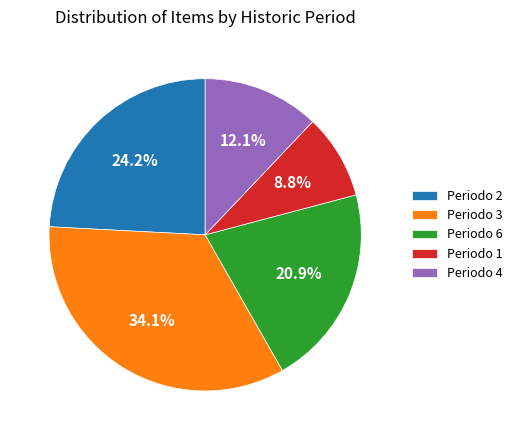

Rank the categories by value from lowest to highest.

Periodo 1, Periodo 4, Periodo 6, Periodo 2, Periodo 3